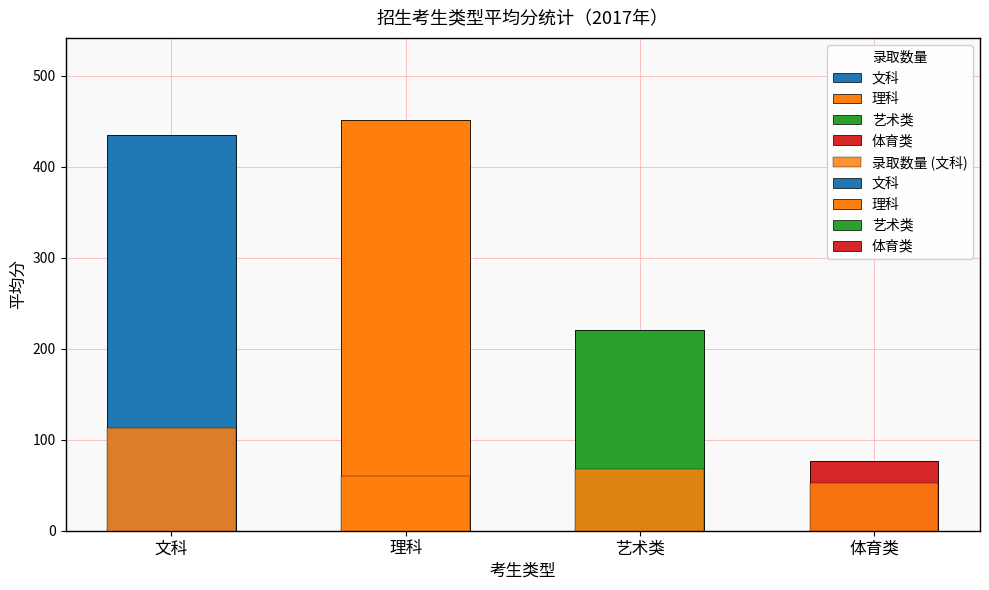

The chart shows a value of 14 at 艺术类. True or false?

False